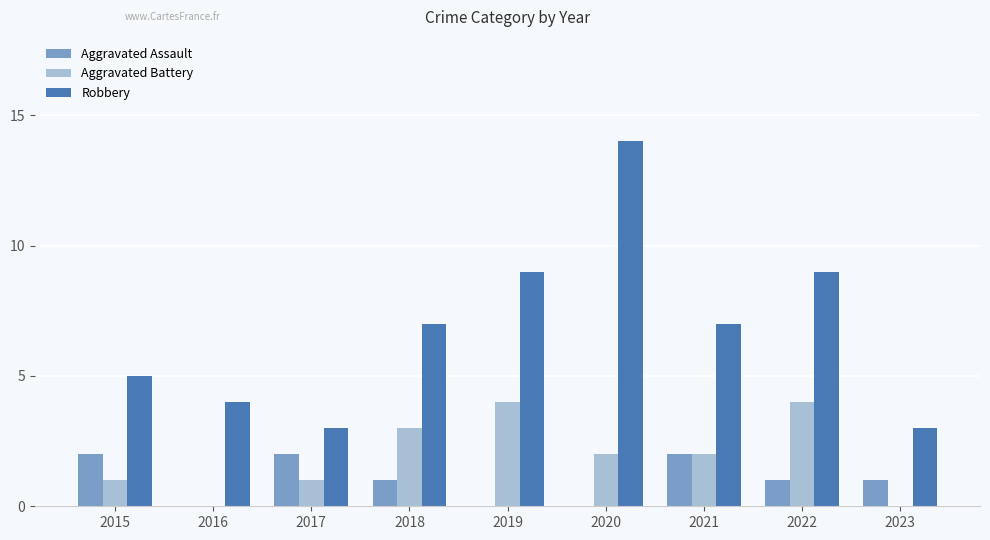

What is the sum of all Robbery values?

61